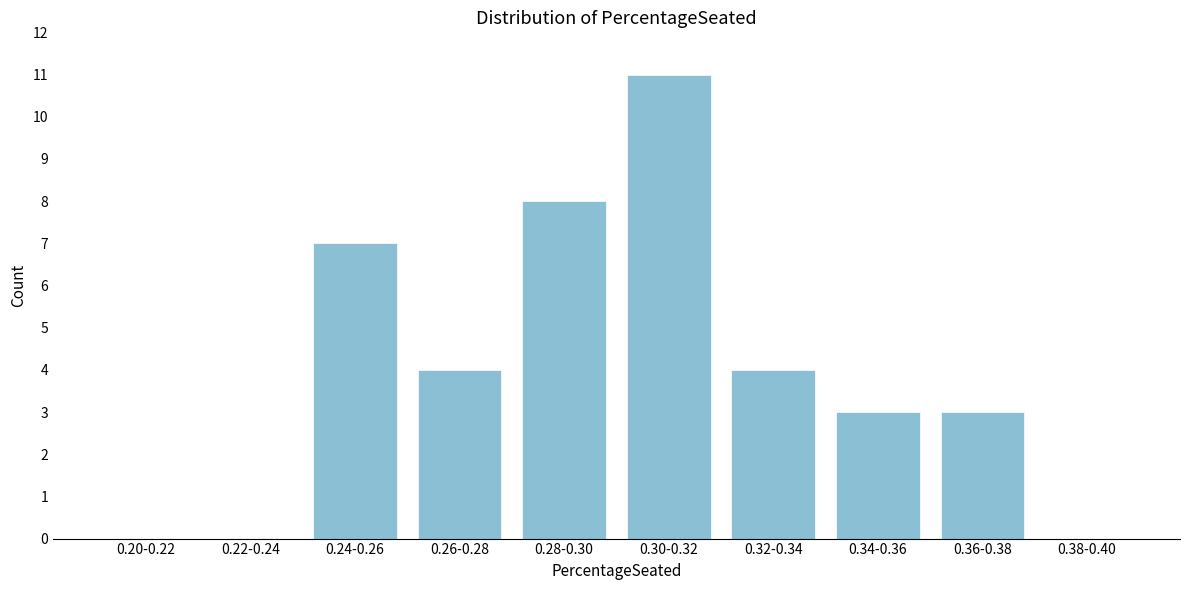

Reading left to right, transcribe all the data shown in this chart.

0.20-0.22=0	0.22-0.24=0	0.24-0.26=7	0.26-0.28=4	0.28-0.30=8	0.30-0.32=11	0.32-0.34=4	0.34-0.36=3	0.36-0.38=3	0.38-0.40=0